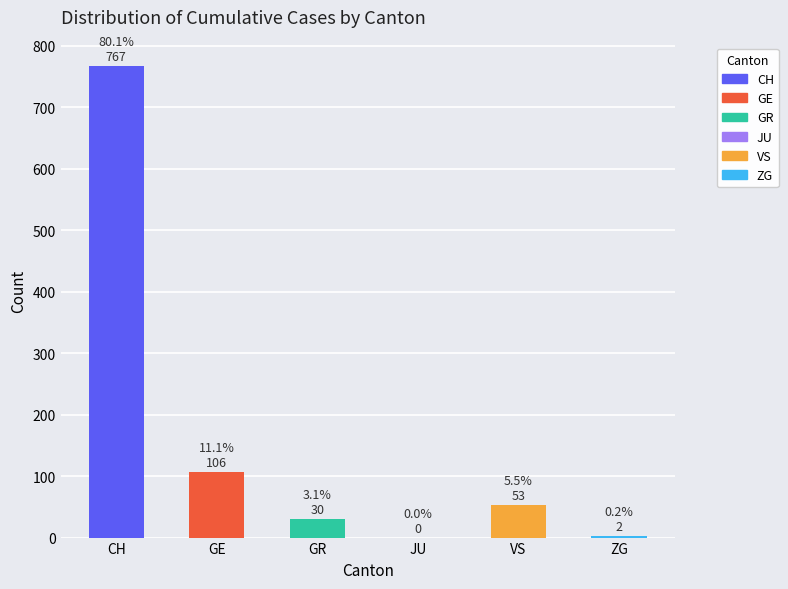

Which label corresponds to the largest value in the chart?

CH